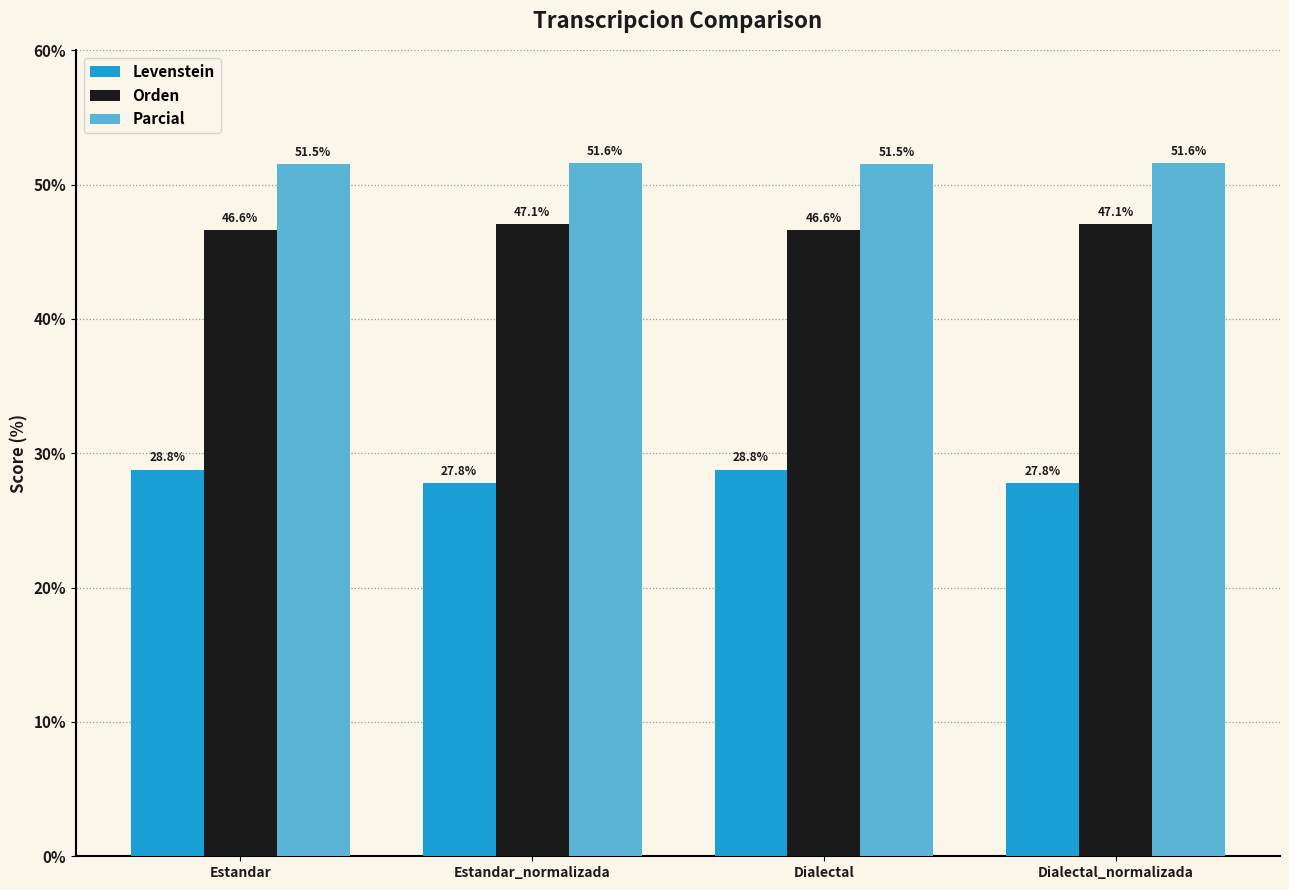

Count the number of categories in the chart.

4